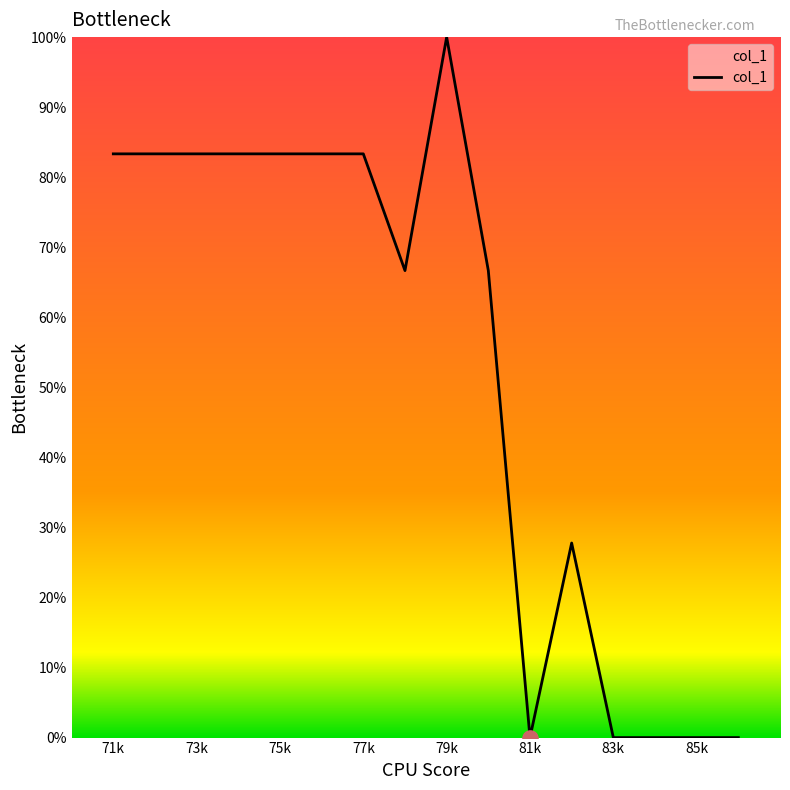

What is the maximum value shown in the chart?

100.0